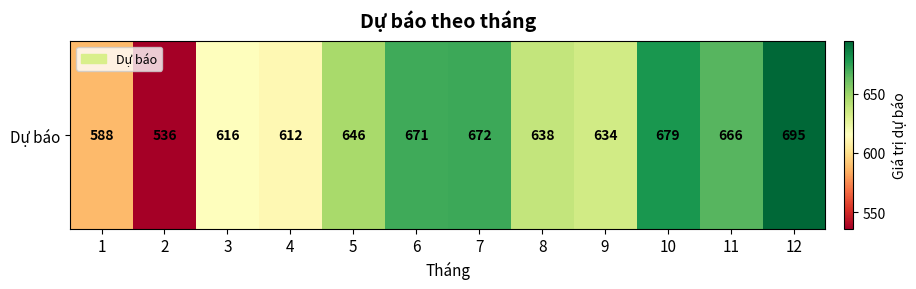

Which label corresponds to the largest value in the chart?

12